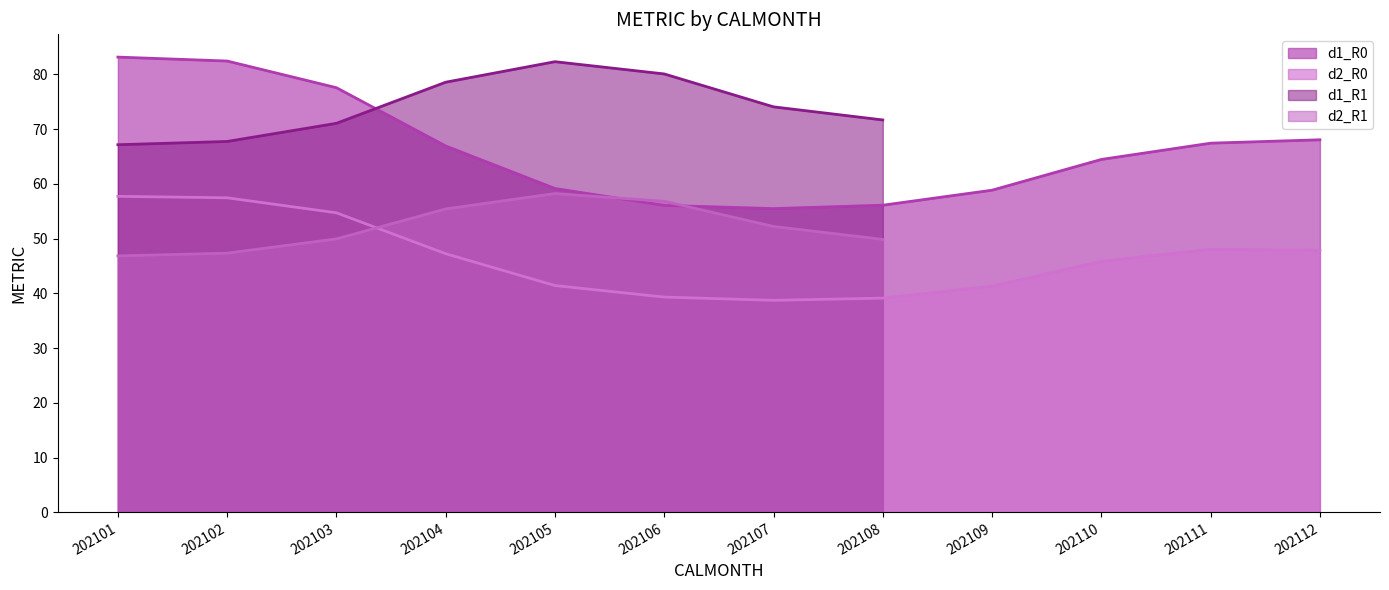

Is it true that d2_R0 equals 48.0 at 202111?

True